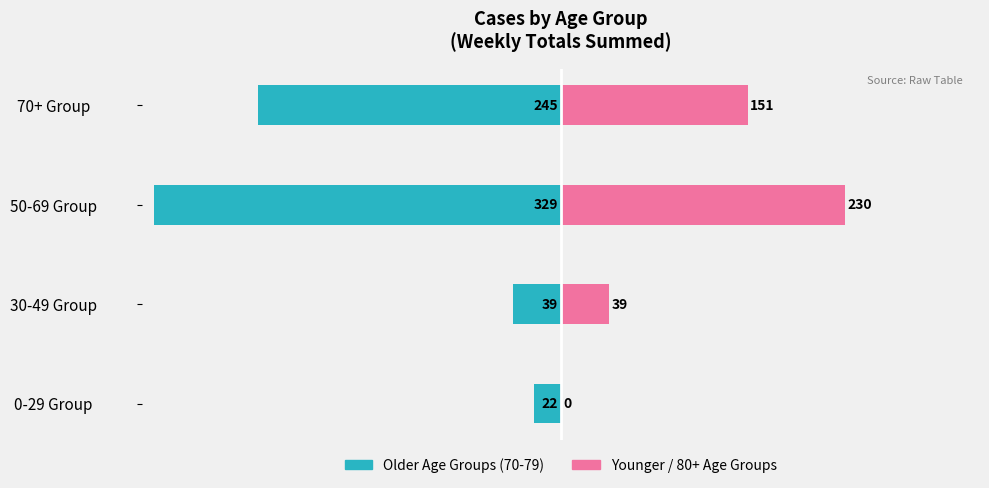

How many data points in 70-79 / Older are less than -39?

2